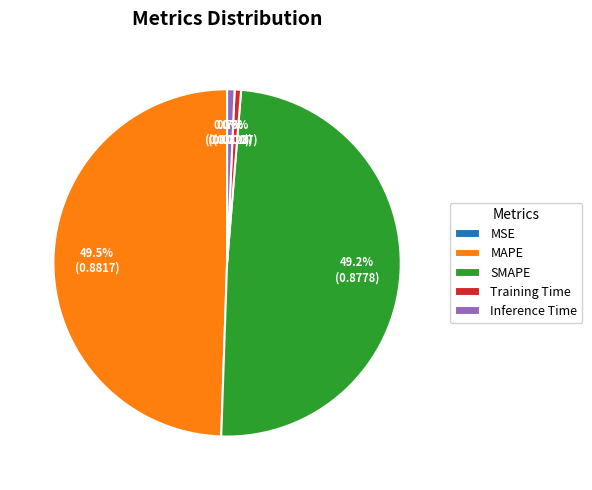

Does Inference Time represent more than half of the total?

No